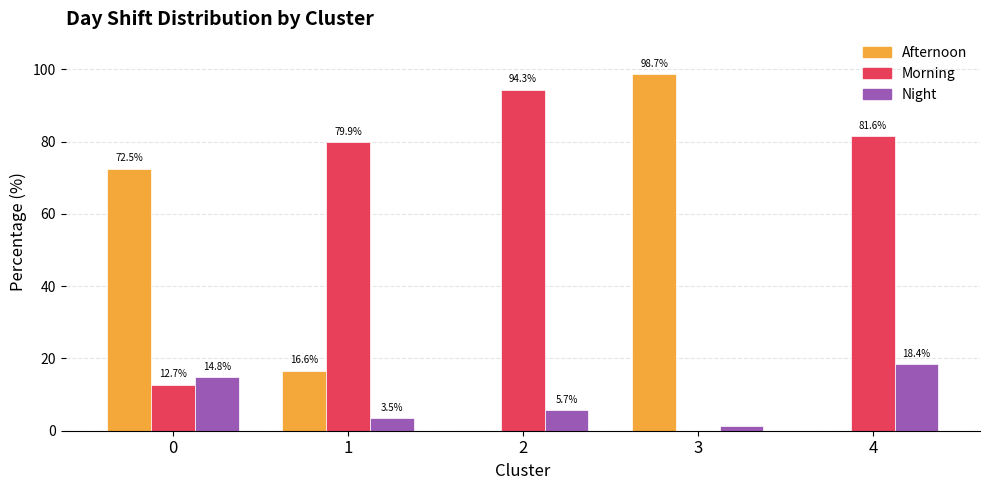

Does the chart contain stacked bars?

No